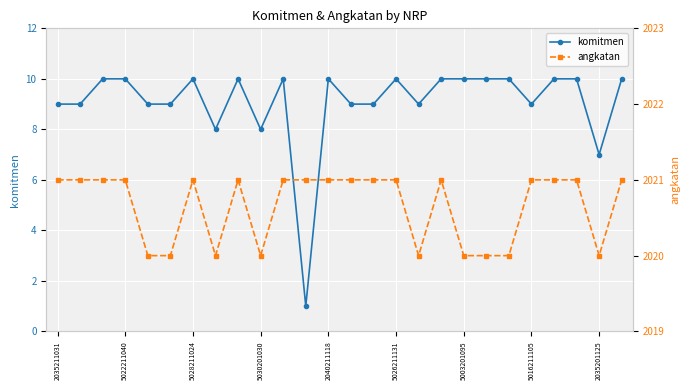

True or false: komitmen and angkatan intersect in this chart.

False